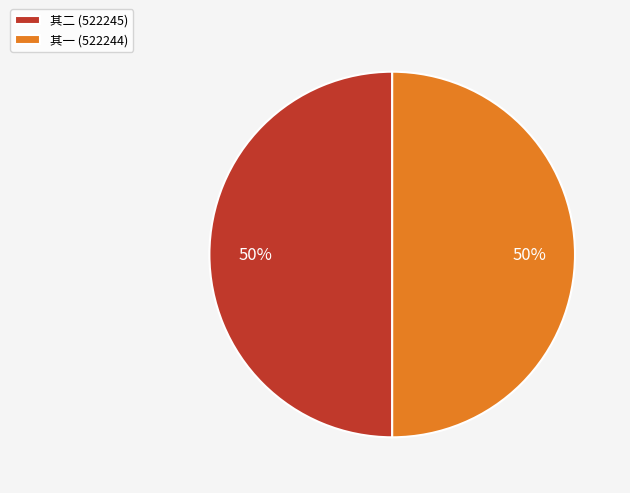

How many slices are in this pie chart?

2